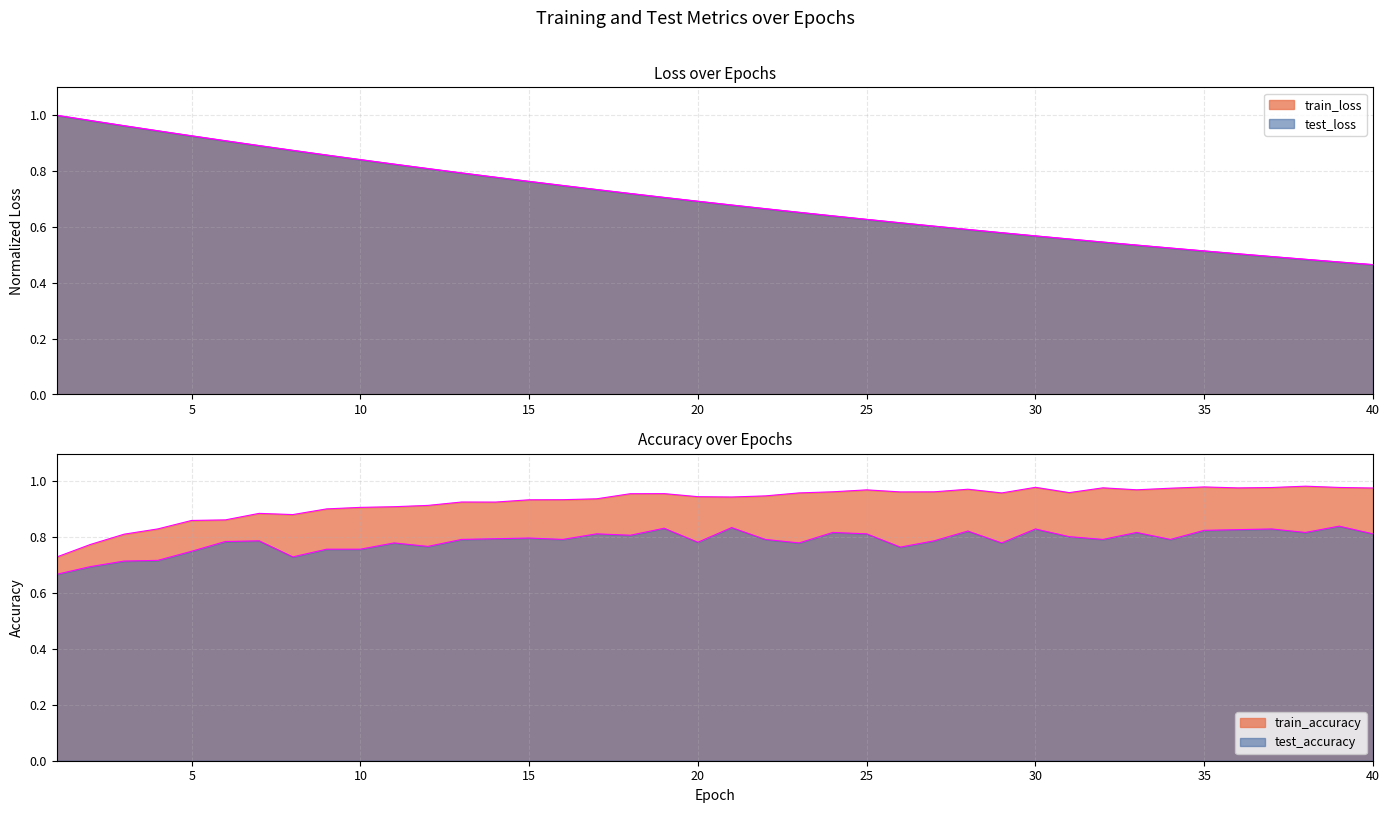

Rank the series by their maximum value, from highest to lowest.

test_loss, train_loss, train_accuracy, test_accuracy